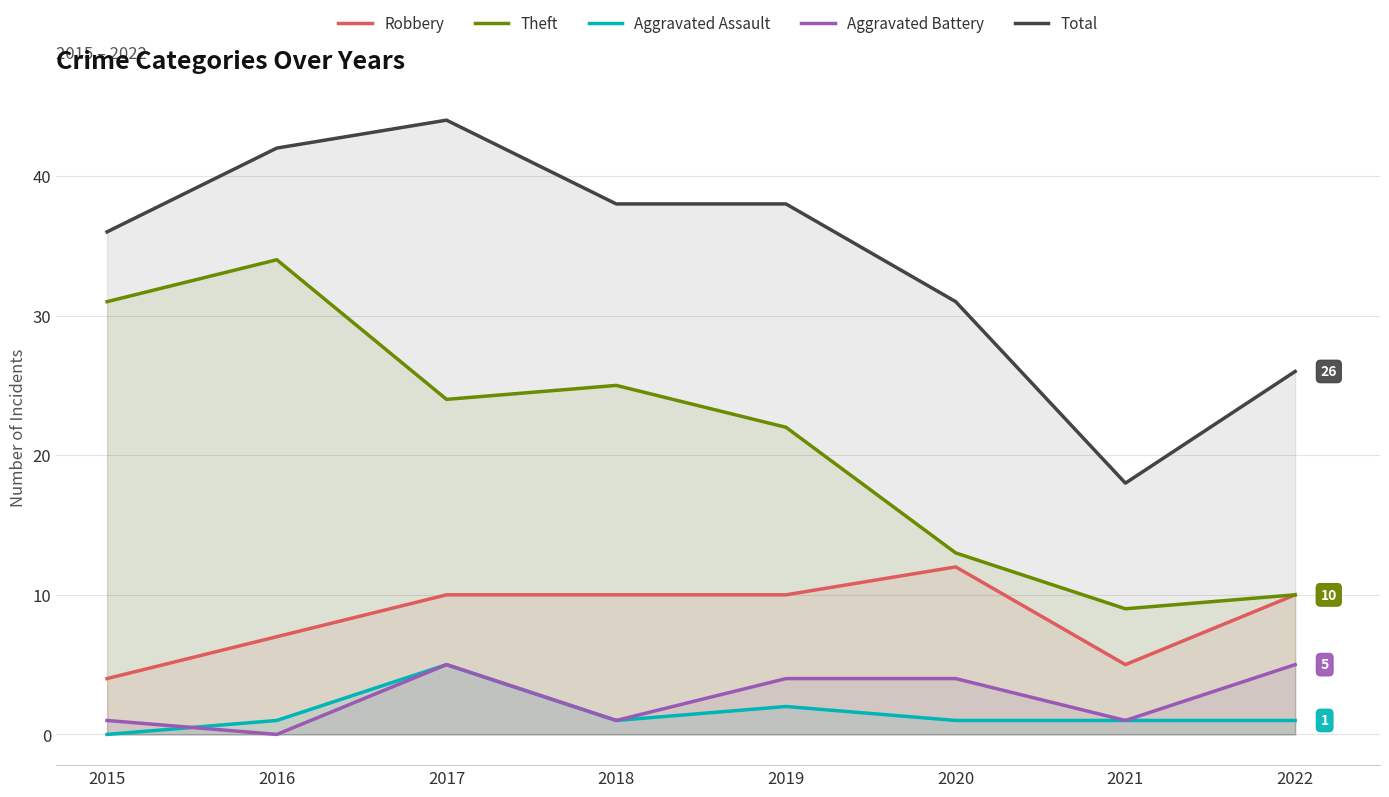

True or false: Aggravated Battery and Theft intersect in this chart.

False